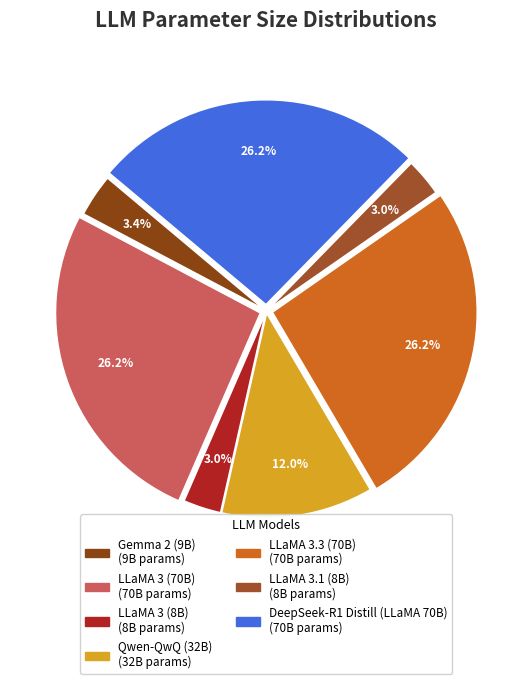

True or false: LLaMA 3.1 (8B) accounts for 3% of the total.

True